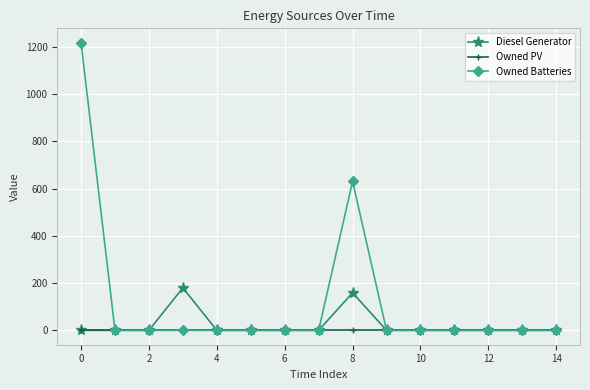

Which series has the largest range (max minus min)?

Owned Batteries